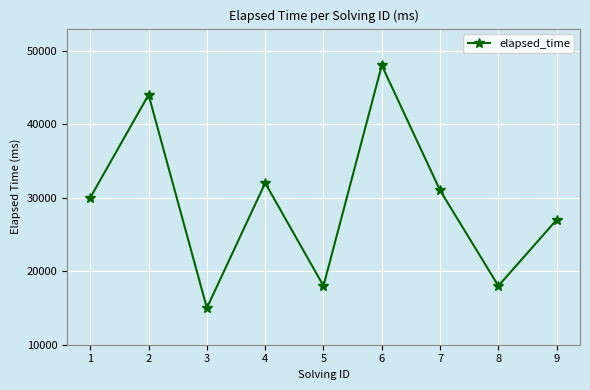

How many distinct data groups are displayed?

1